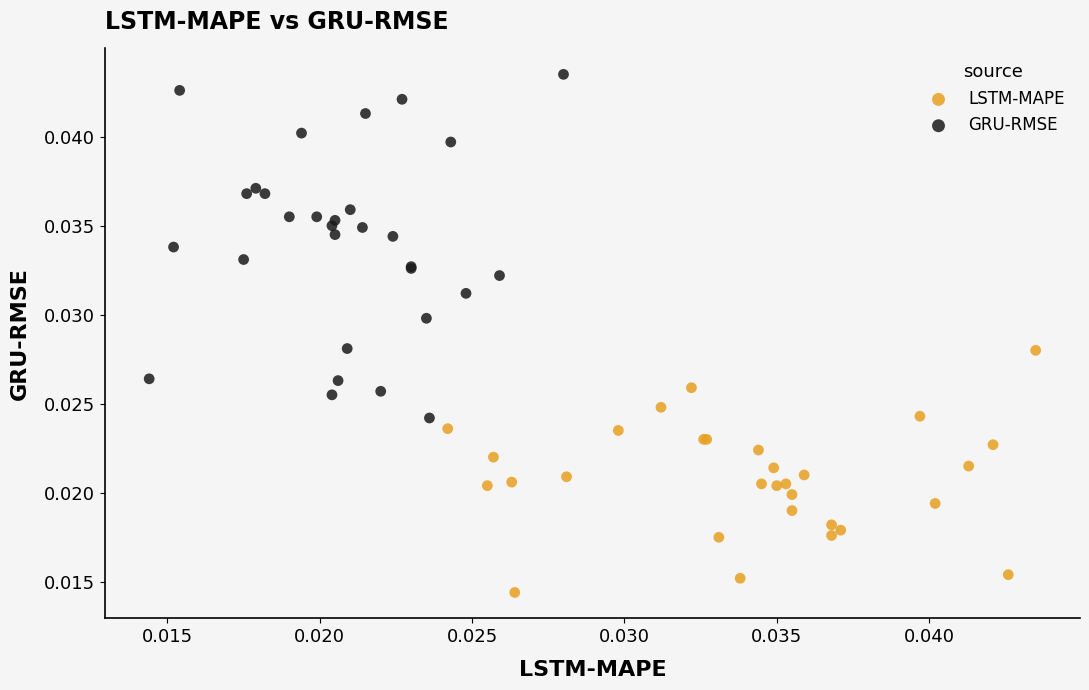

What are all the series names shown in the legend?

LSTM-MAPE, GRU-RMSE